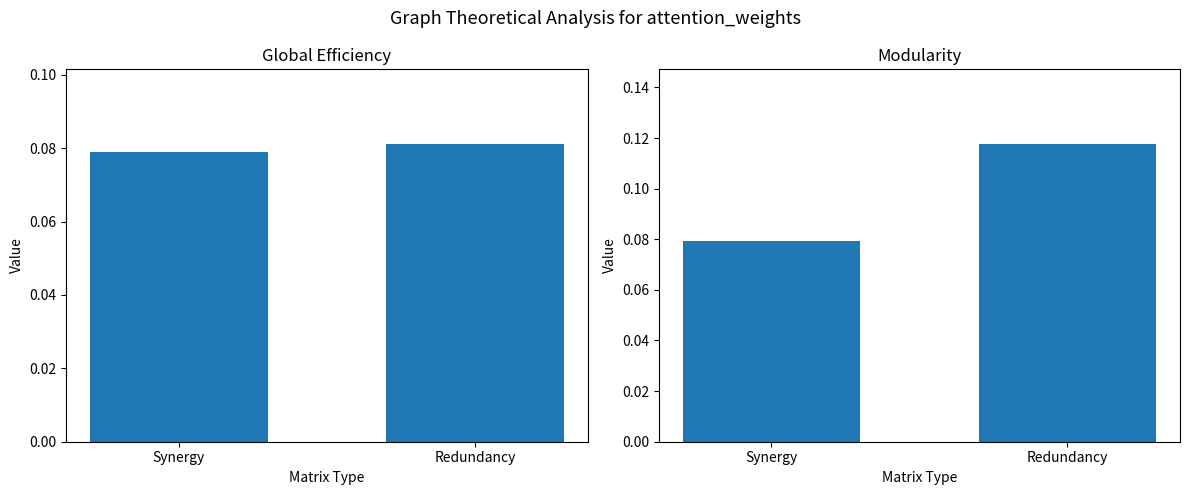

What is the label of the 1st bar from the left?

Synergy